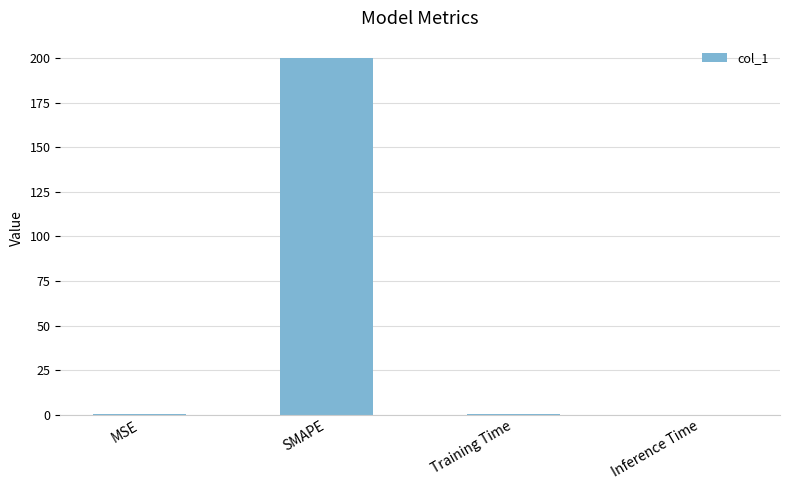

Between SMAPE and MSE, which is larger?

SMAPE